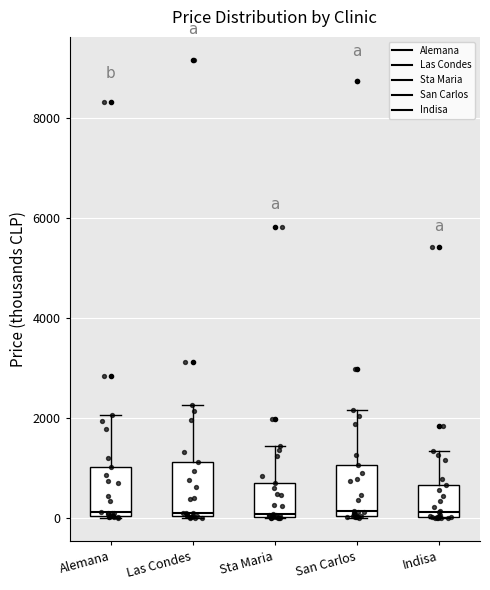

Reading left to right, transcribe this box plot: for each box, give where its median line is, the range the box spans, and where its two whiskers end, as read against the y-axis. The values are not printed on the chart, so give them approximately, as read against the axis.

Alemana: median 200, box 0 to 1000, whiskers 0 to 2000
Las Condes: median 200, box 0 to 1200, whiskers 0 to 2200
Sta Maria: median 0 (just above the box's lower edge), box 0 to 800, whiskers 0 to 1400
San Carlos: median 200, box 0 to 1000, whiskers 0 to 2200
Indisa: median 200, box 0 to 600, whiskers 0 to 1400